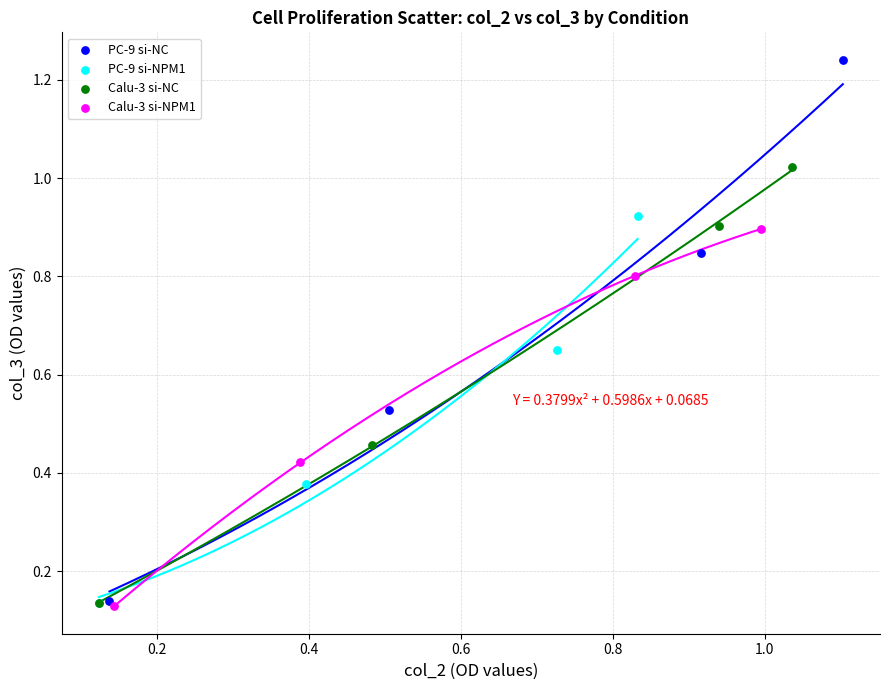

Which series contains the highest Y value?

PC-9 si-NC